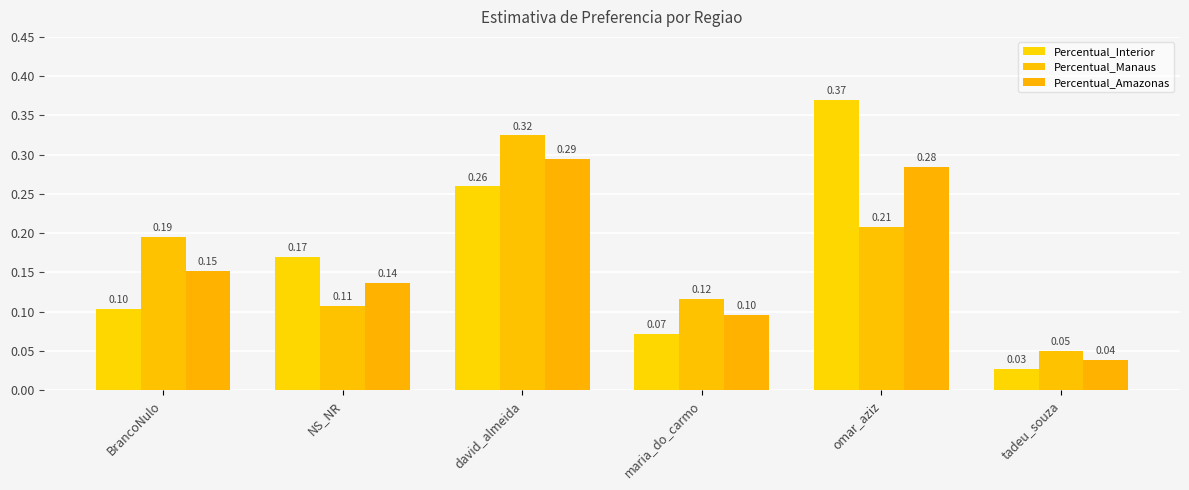

What is the total value across all series at BrancoNulo?

0.5